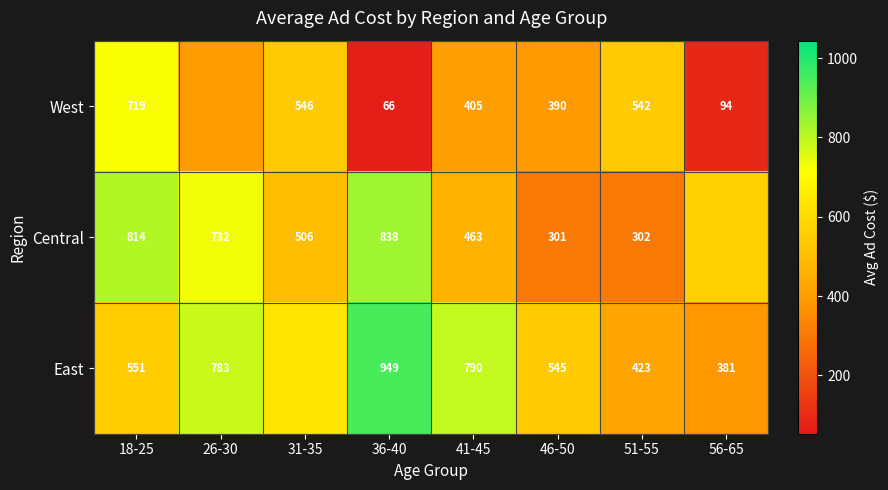

What is the maximum value shown in the chart?

948.9